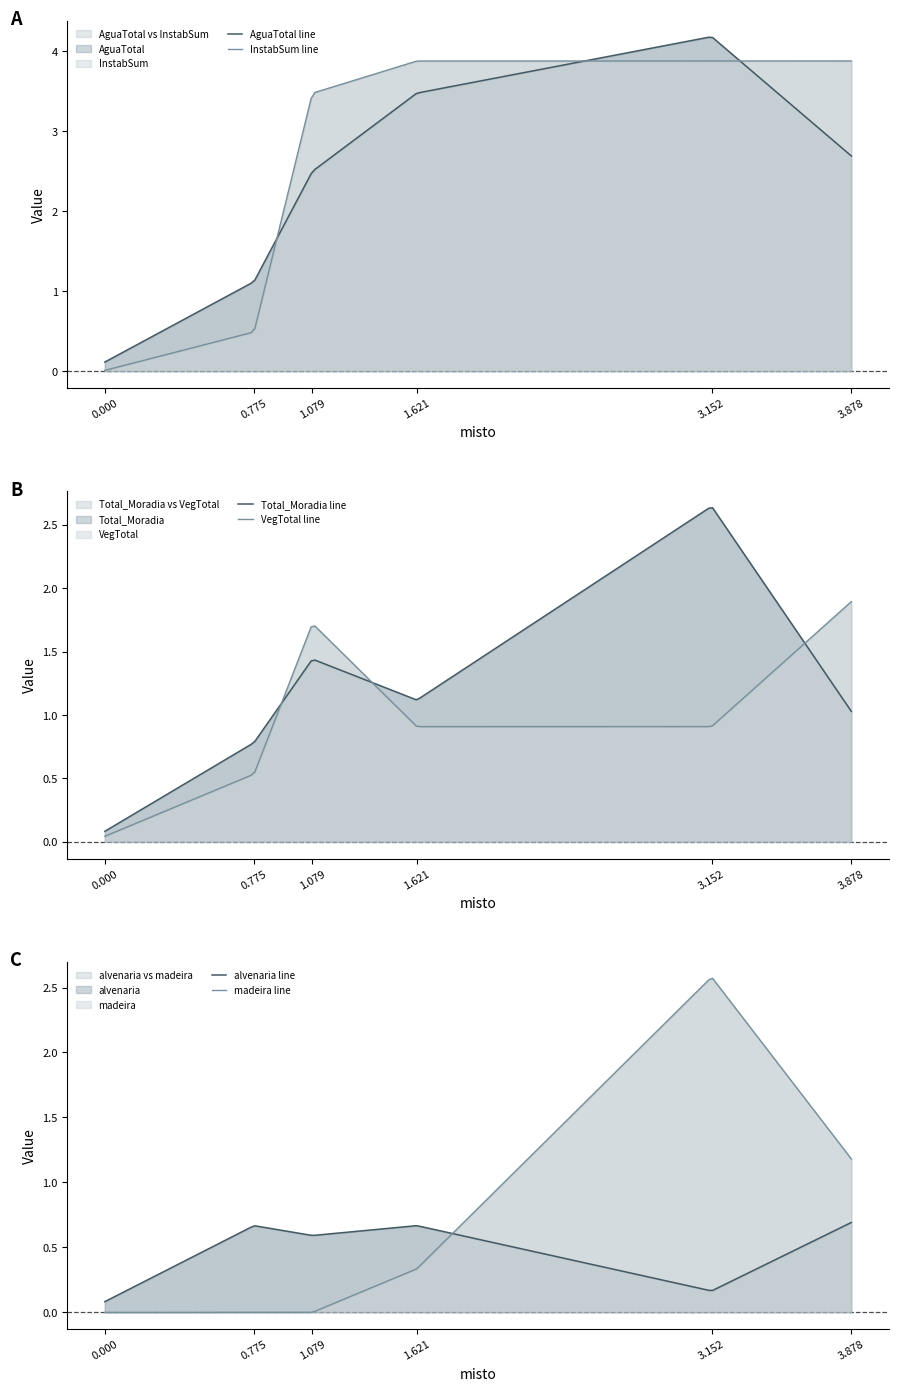

What is the label of the 2nd point from the left?

0.775